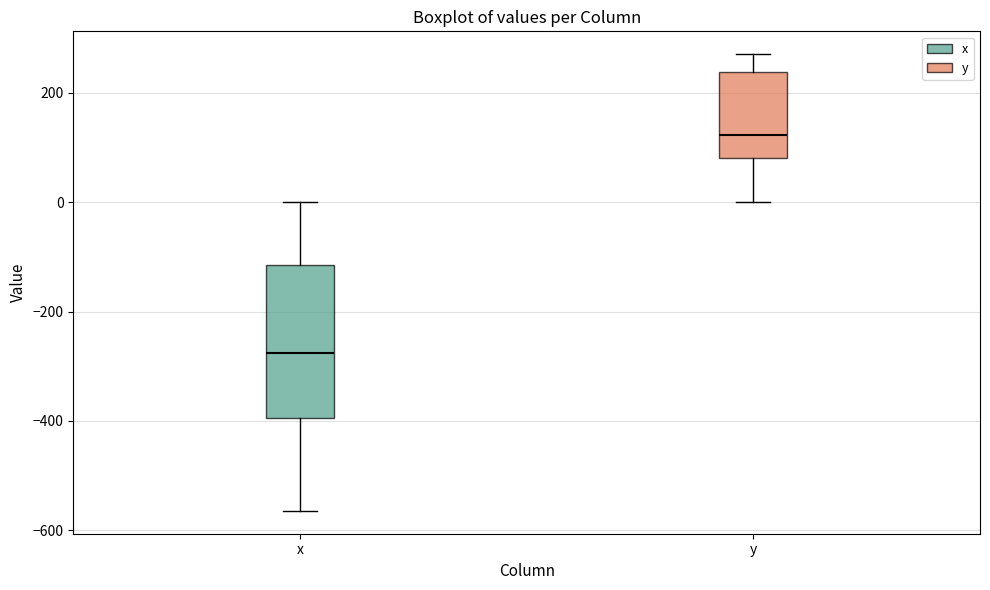

Reading left to right, transcribe this box plot: for each box, give where its median line is, the range the box spans, and where its two whiskers end, as read against the y-axis. The values are not printed on the chart, so give them approximately, as read against the axis.

x: median -280, box -400 to -120, whiskers -560 to 0
y: median 120, box 80 to 240, whiskers 0 to 280